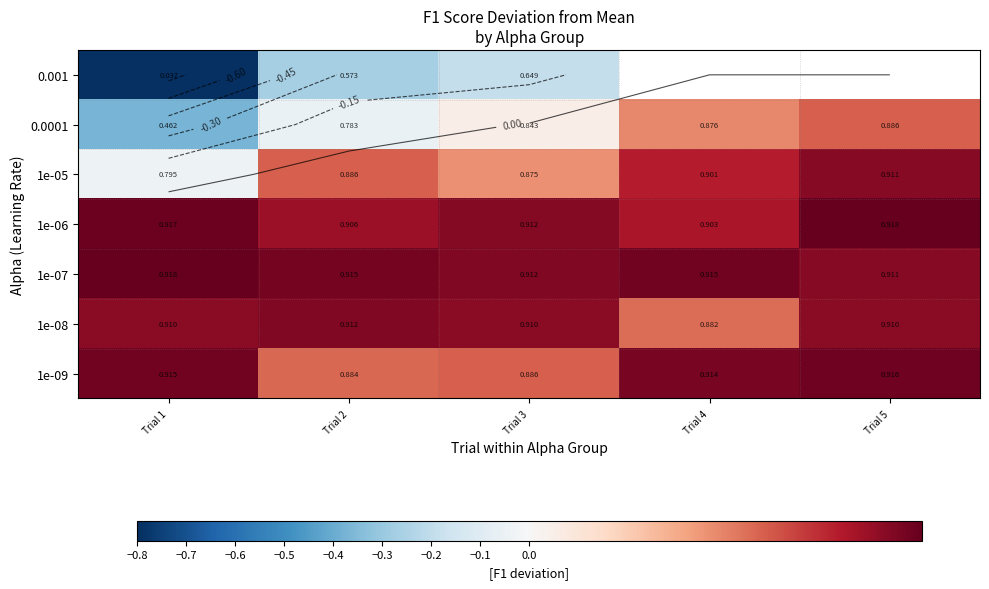

The 1e-08 series shows 0.1 at Trial 2. True or false?

False